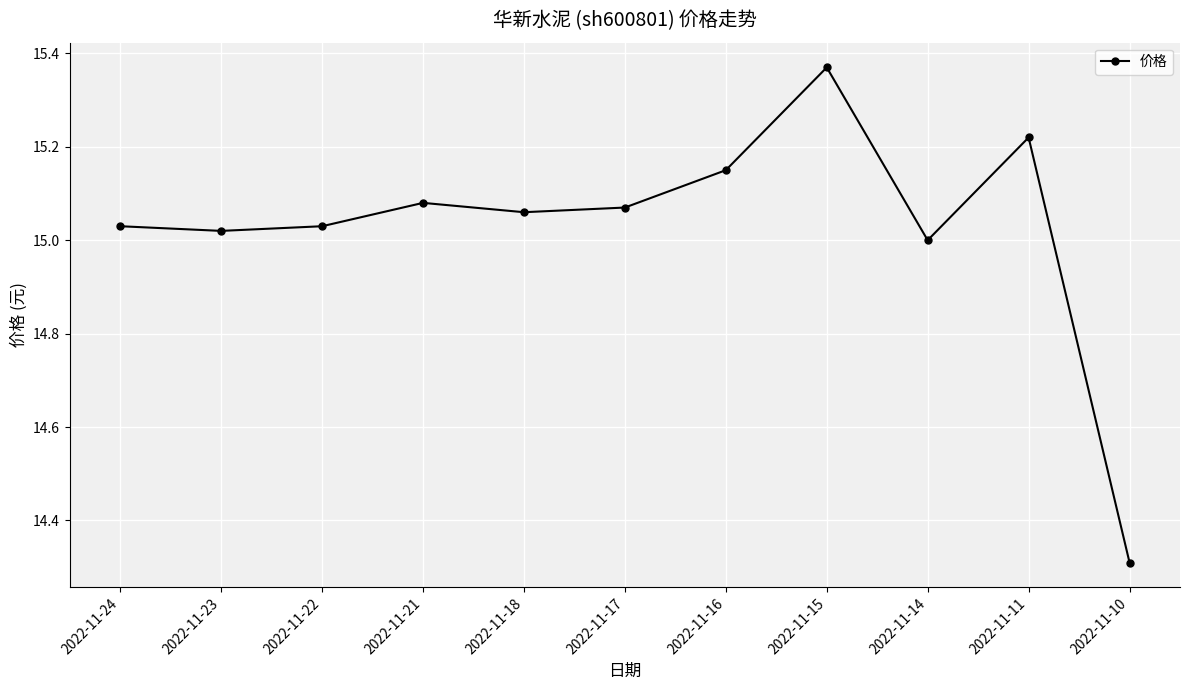

What is the sum of the values at 2022-11-24 and 2022-11-18?

30.1